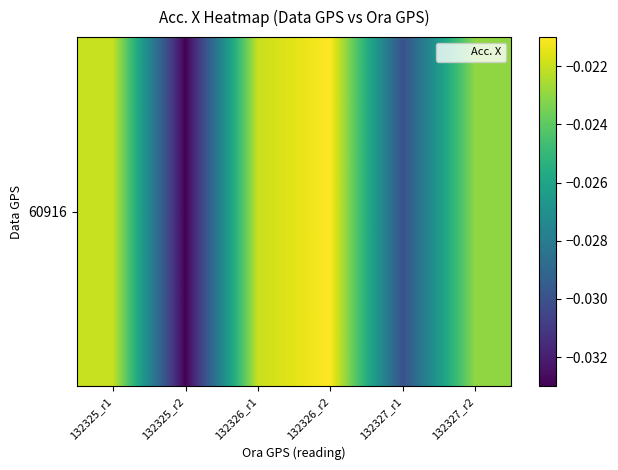

At which category does the chart reach its peak across all series?

132326_r2